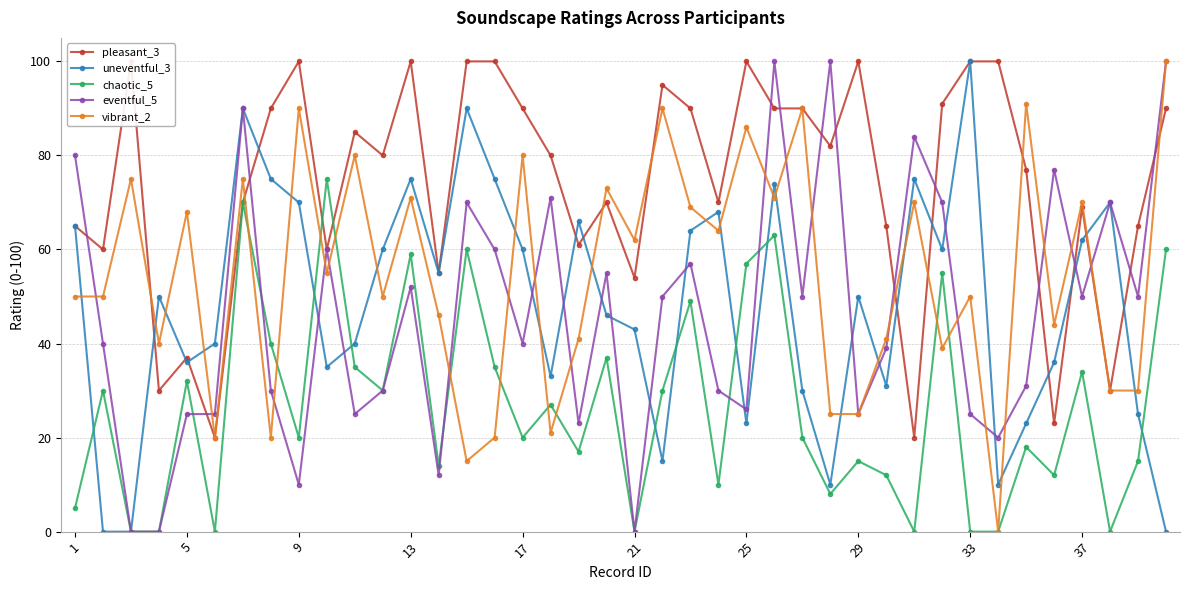

Is it true that eventful_5 equals 25 at 29?

True